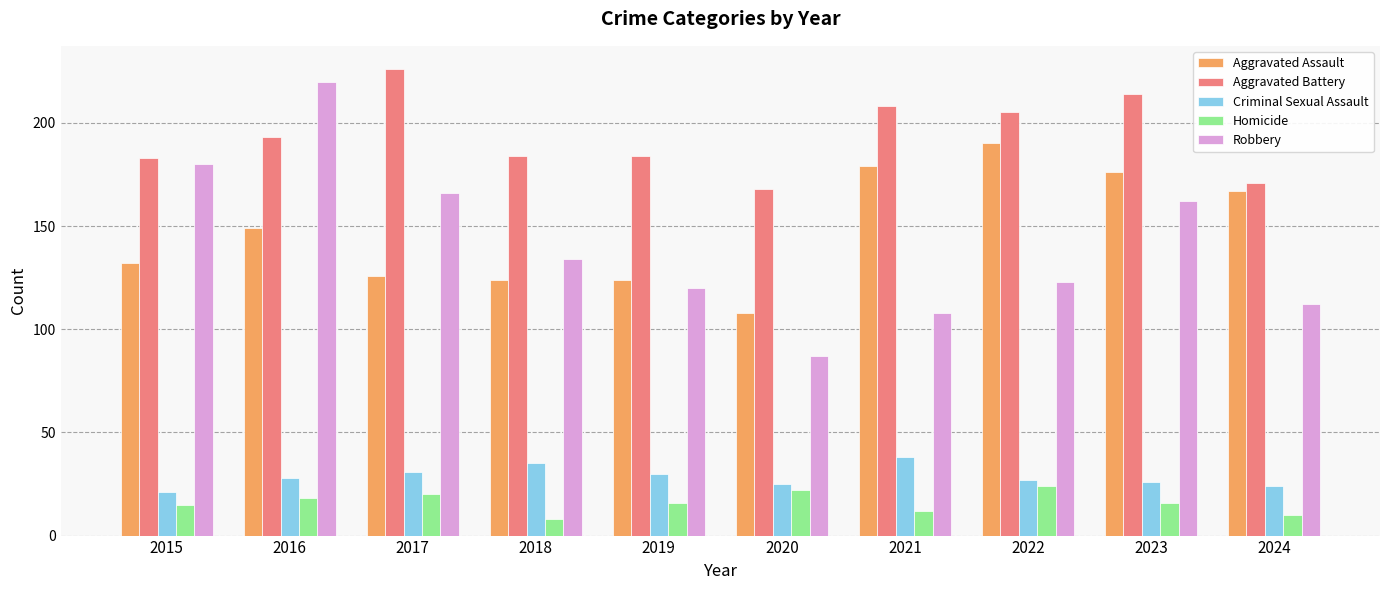

What are all the series names shown in the legend?

Aggravated Assault, Aggravated Battery, Criminal Sexual Assault, Homicide, Robbery